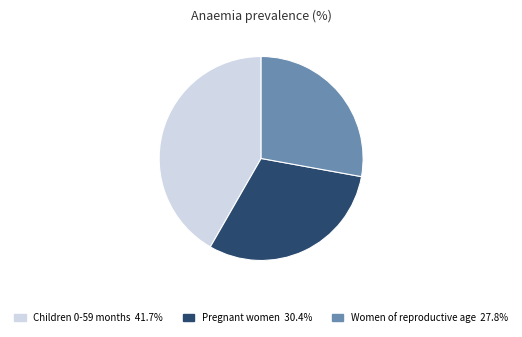

Is Pregnant women the majority of the pie?

No